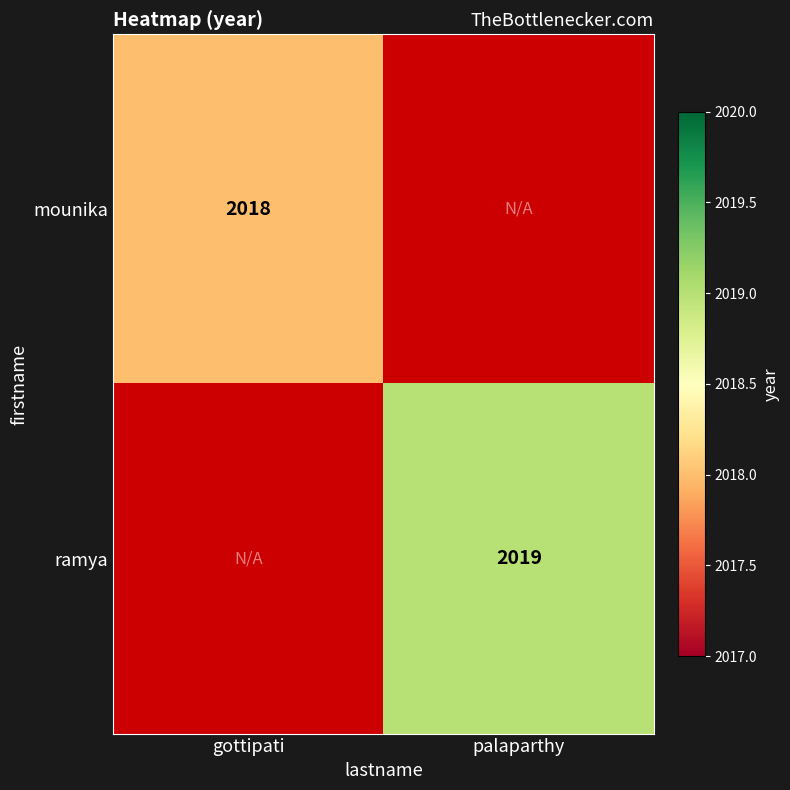

What is the total value across all series at gottipati?

2018